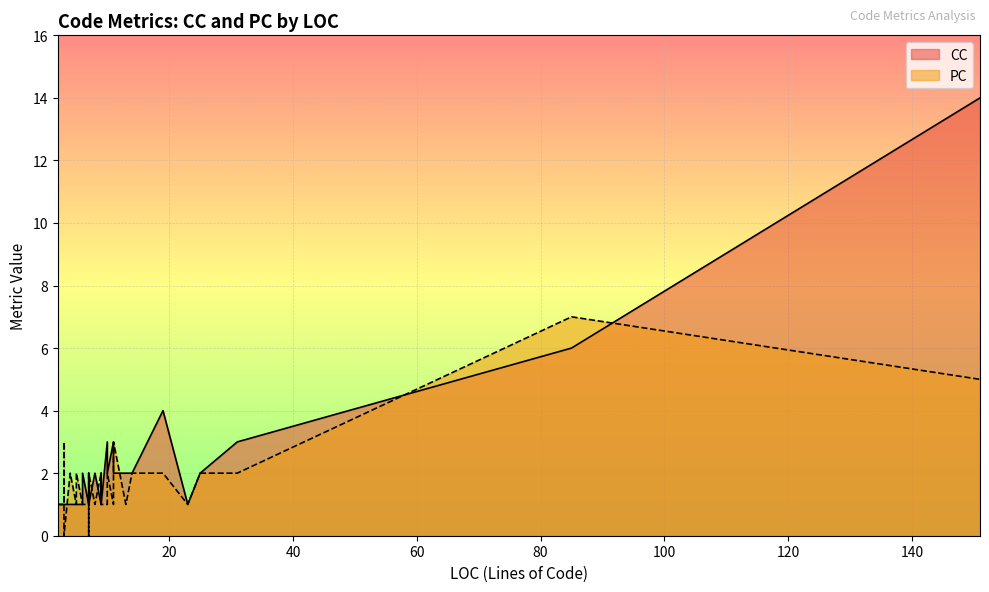

What is the average value of the PC series?

2